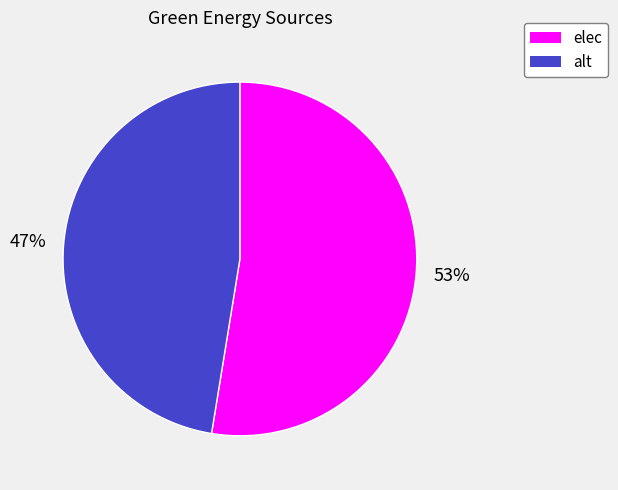

Between elec and alt, which is larger?

elec